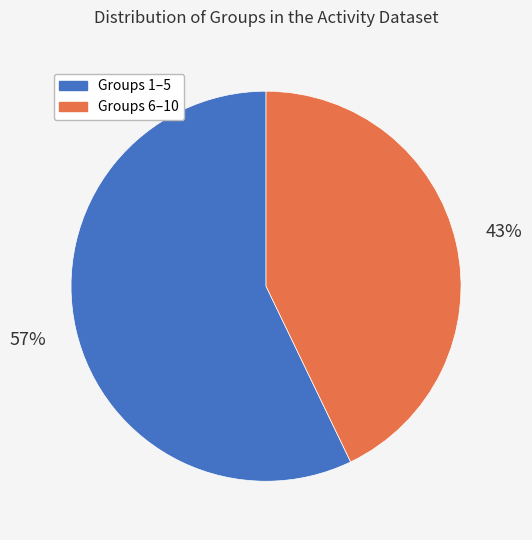

Does any single category account for the majority?

Yes